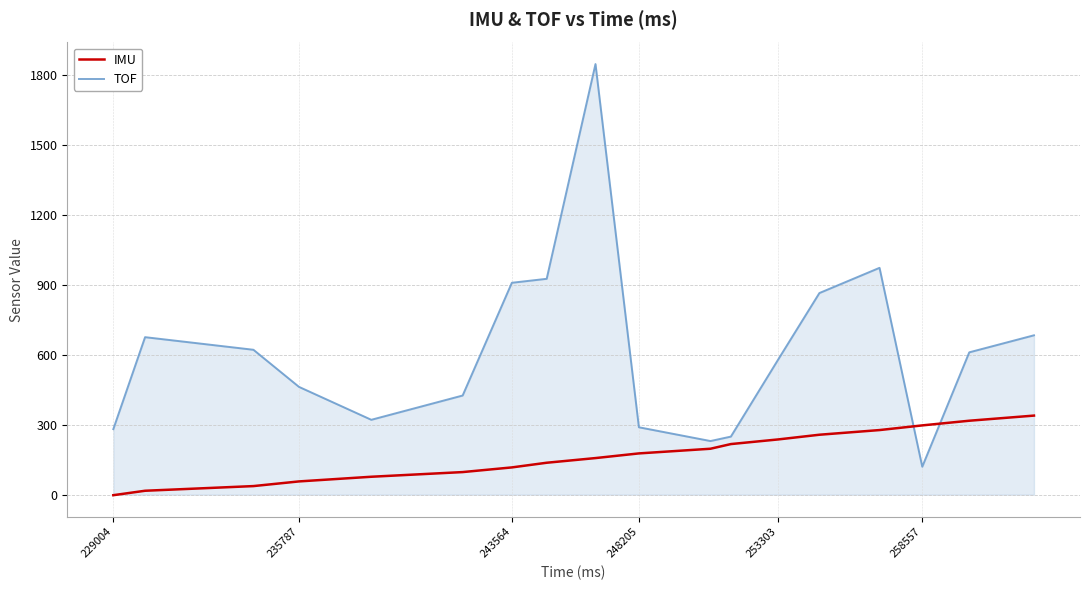

Which series ends up on top after the final intersection of IMU and TOF?

TOF